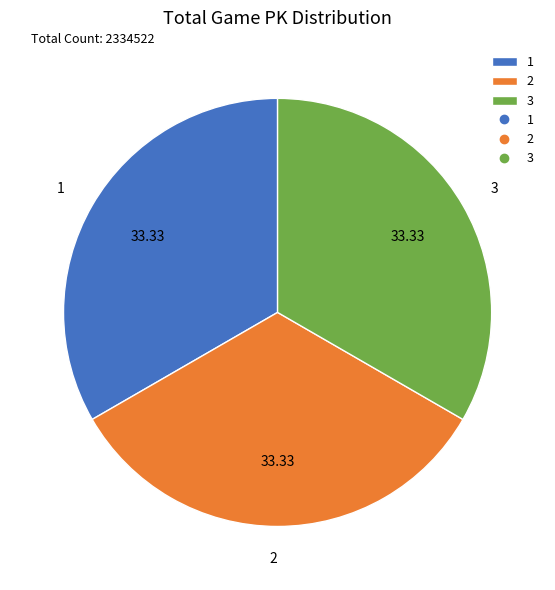

What is the ratio of the value at 2 to the value at 1?

1.0